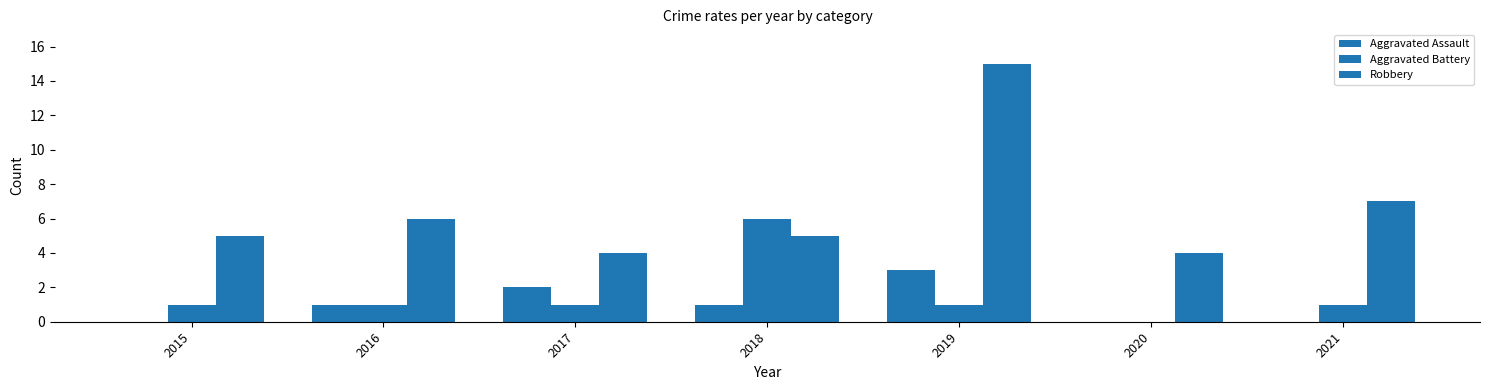

How many distinct data groups are displayed?

3